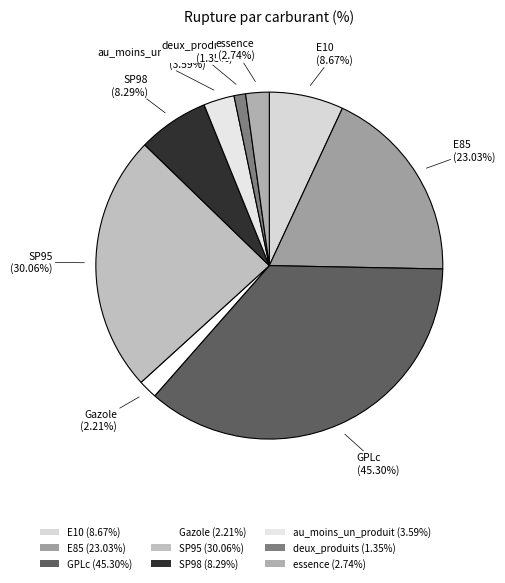

Does SP98 represent more than half of the total?

No